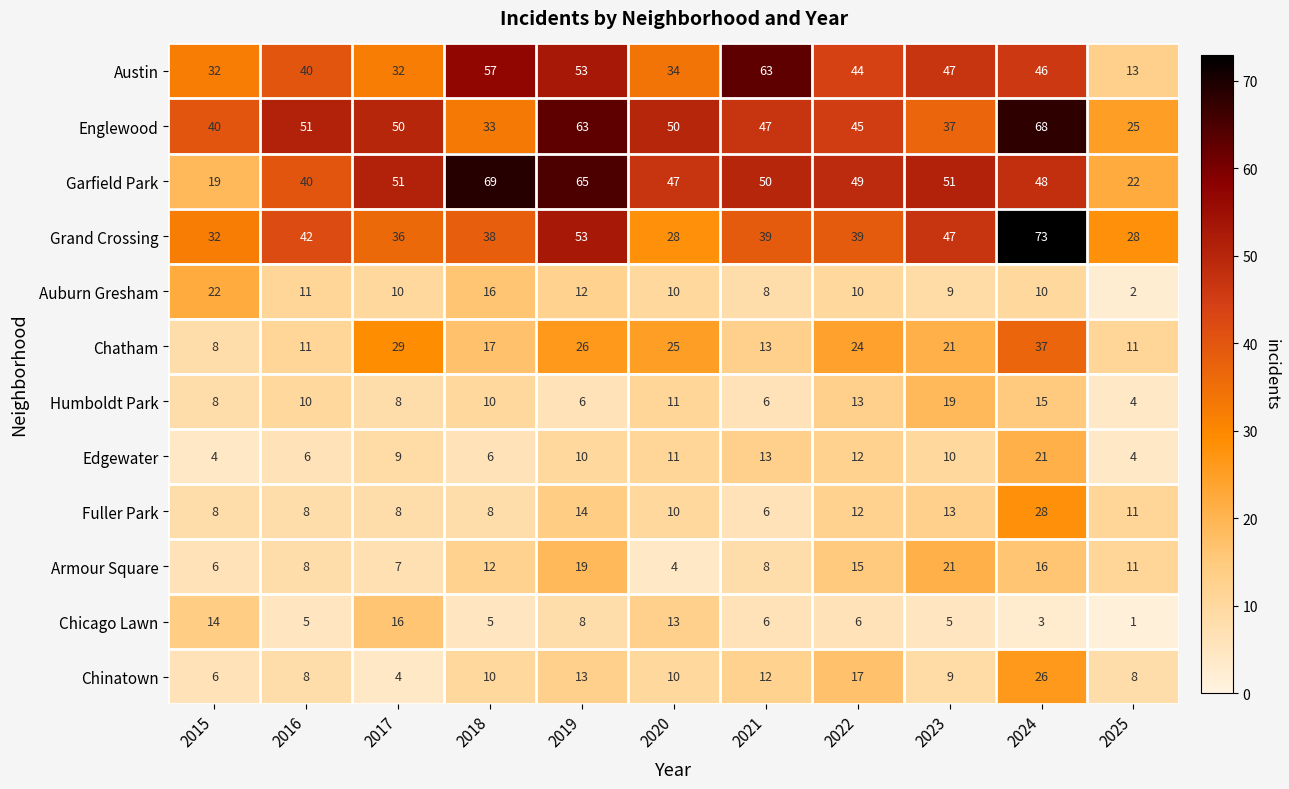

What is the total value across all series at 2022?

286